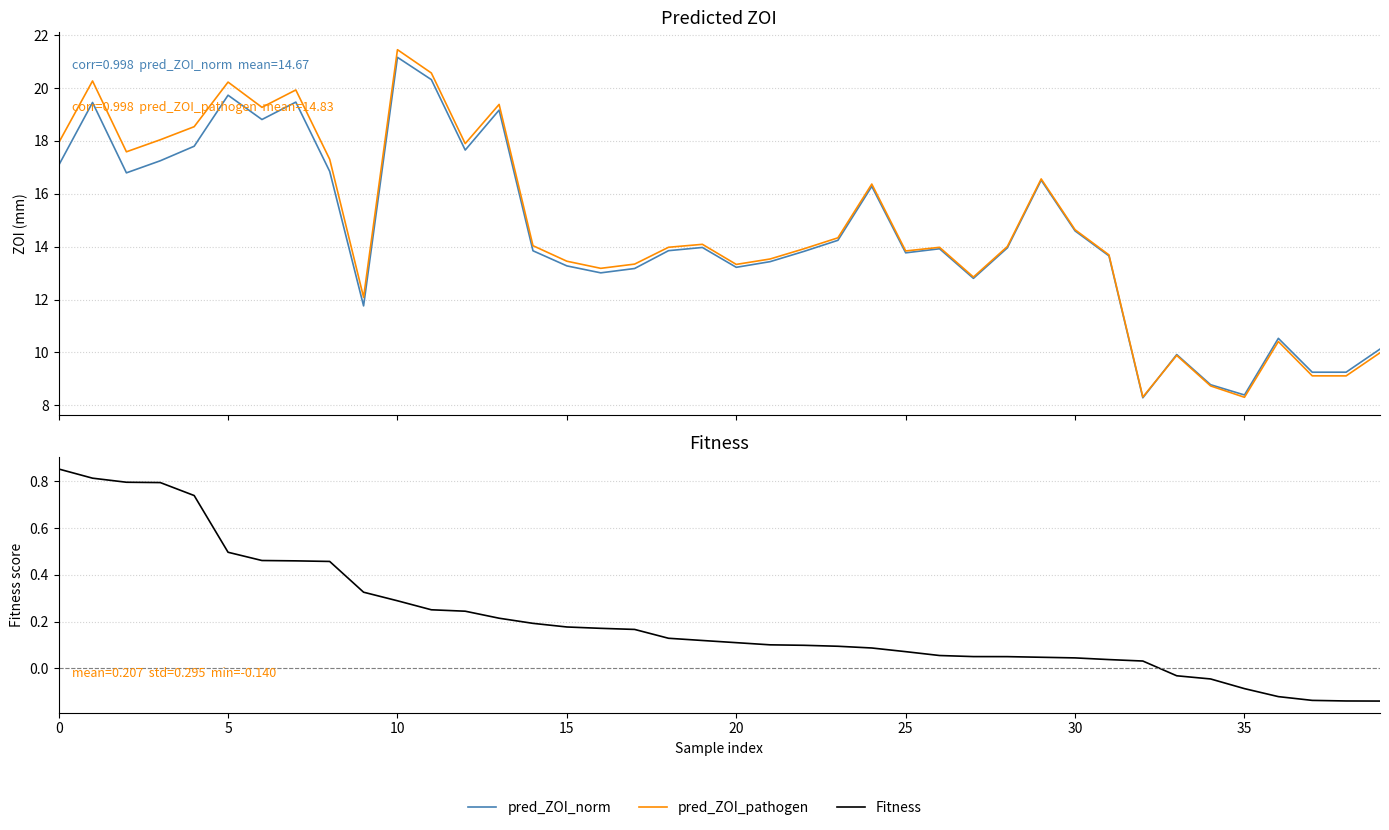

Which category has the highest value in the pred_ZOI_norm series?

10